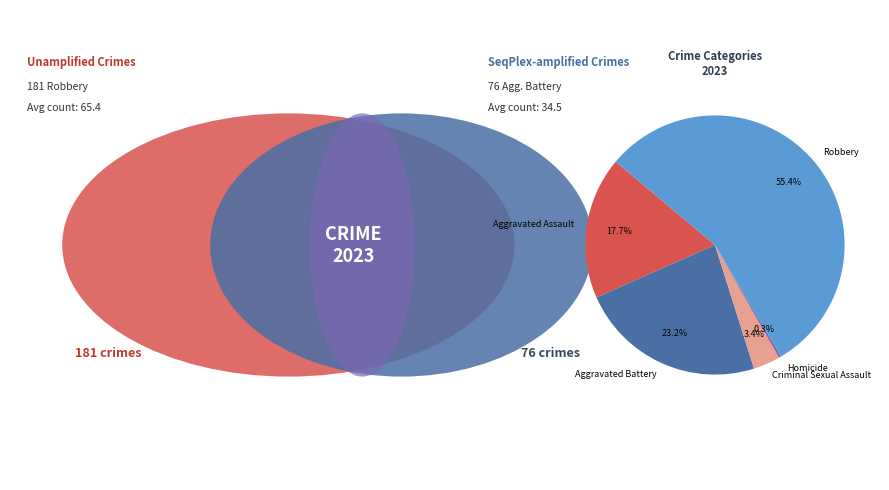

What is the ratio of the value at Aggravated Assault to the value at Robbery?

0.3